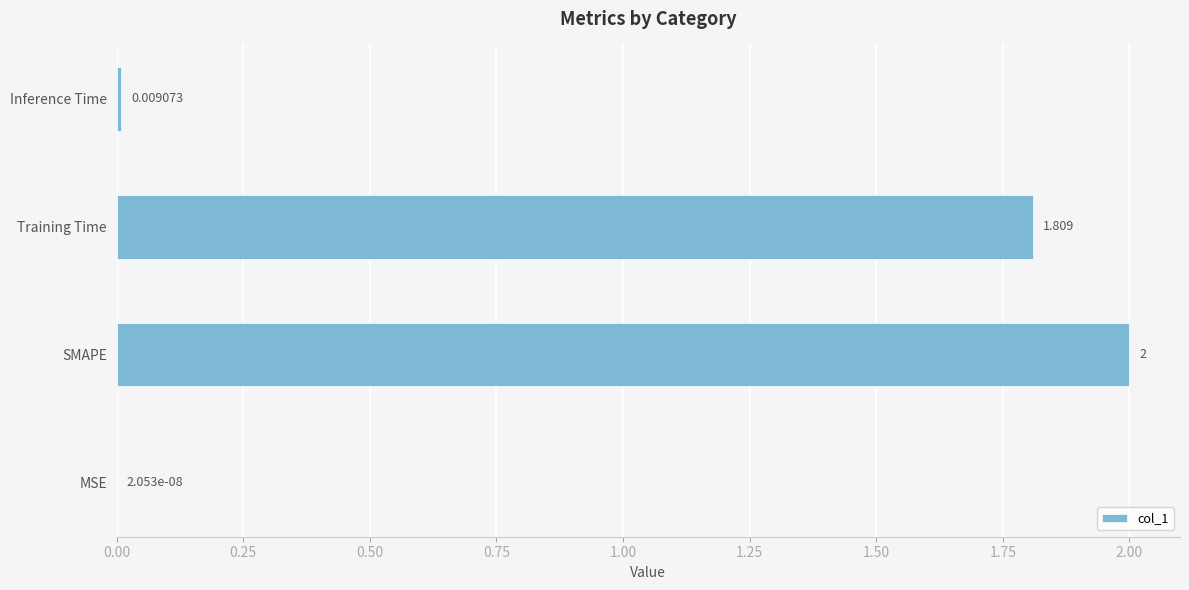

What is the average value?

1.0